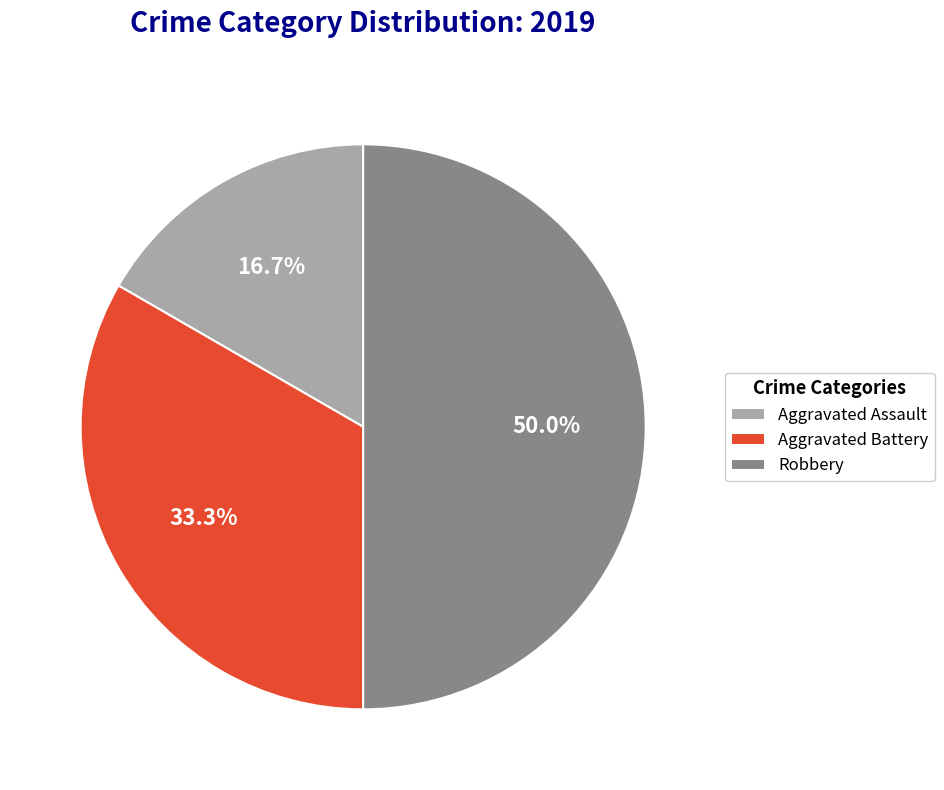

Which category has the smallest portion of the pie?

Aggravated Assault